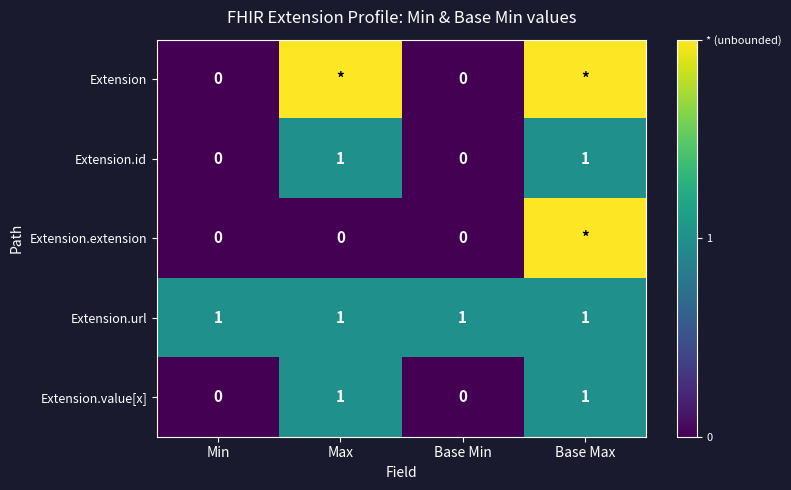

The Extension.url series shows 1 at Min. True or false?

True